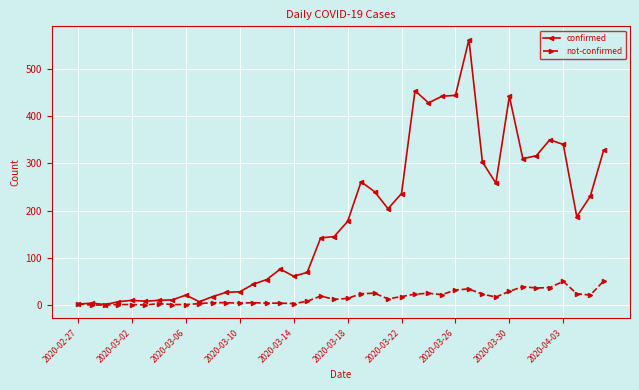

True or false: confirmed has more than 2 points higher than both neighbors.

True